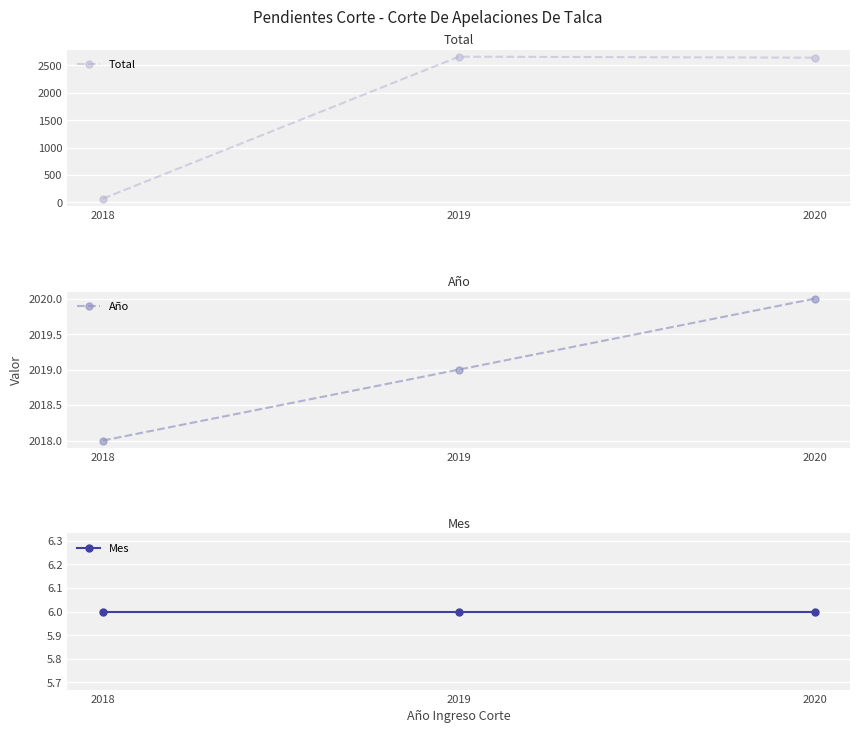

Between 2019 and 2018, which is larger?

2019